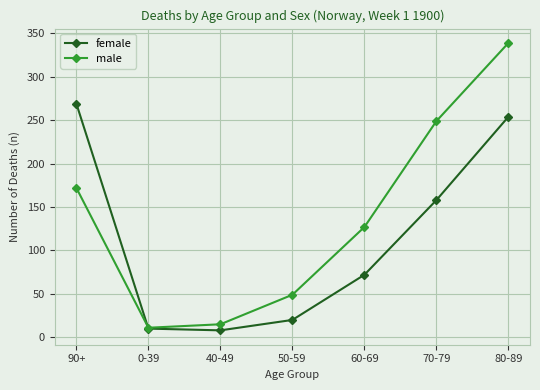

Rank the series by their maximum value, from lowest to highest.

female, male